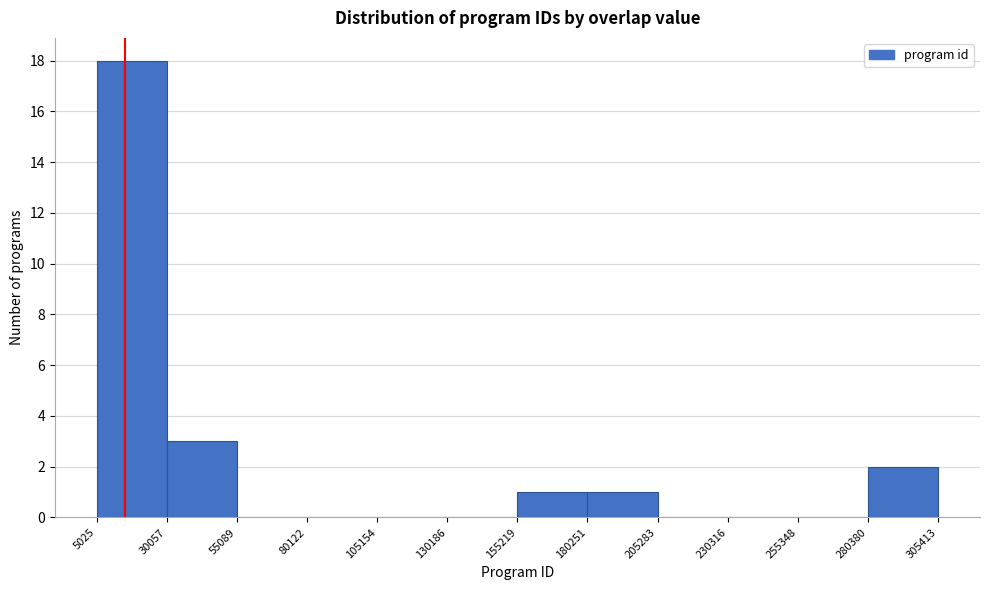

Reading left to right, transcribe this chart: for each bar, give the range it covers on the x-axis and its height. The values are not printed on the chart, so give them approximately, as read against the axis.

5025 to 30057: 18
30057 to 55089: 3
55089 to 80122: 0
80122 to 105154: 0
105154 to 130186: 0
130186 to 155219: 0
155219 to 180251: 1
180251 to 205283: 1
205283 to 230316: 0
230316 to 255348: 0
255348 to 280380: 0
280380 to 305413: 2